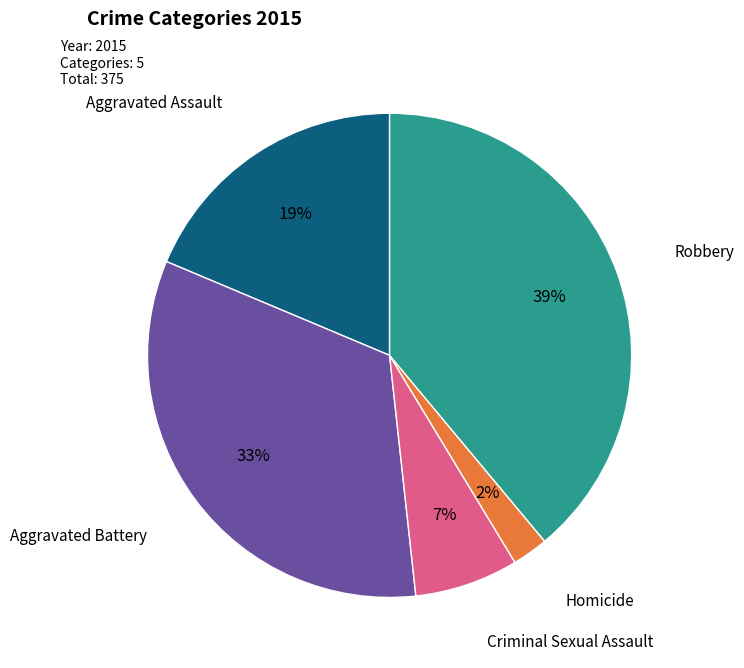

To the nearest percent, what is the difference between the largest and smallest slice percentages?

37%